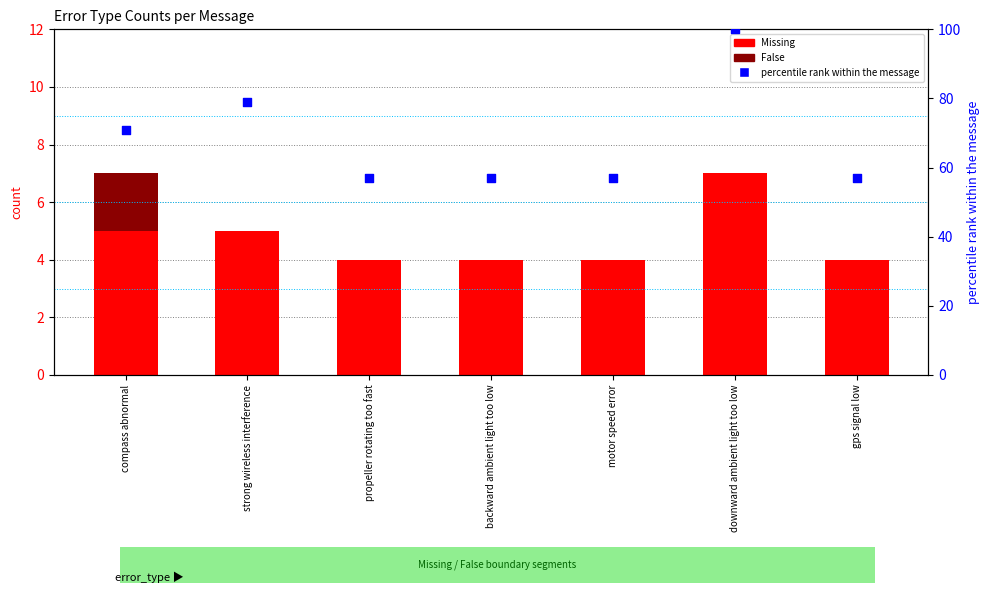

At how many categories does at least one series exceed 43?

7